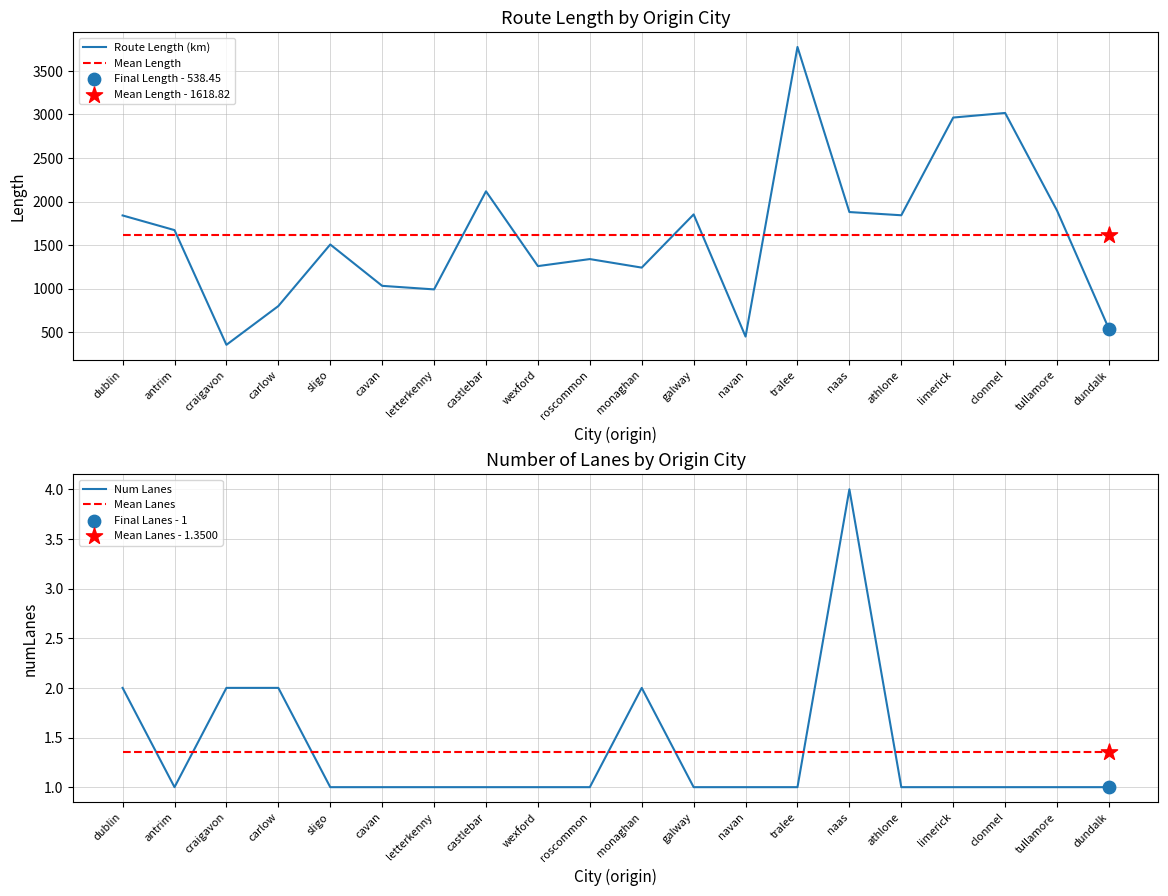

What is the total value across all series at castlebar?

3738.7